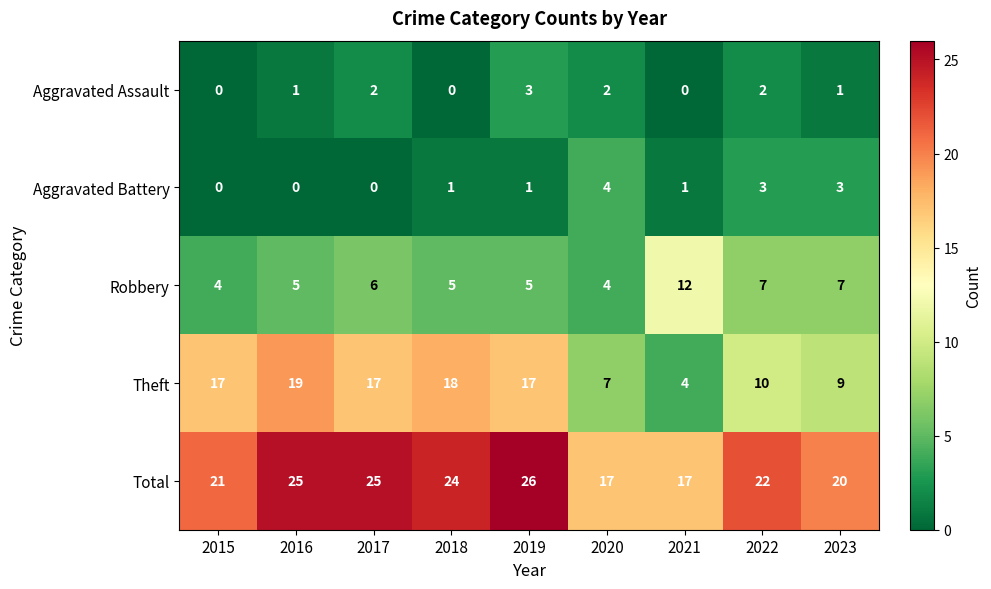

Between 2018 and 2020, which series saw the biggest shift?

Theft